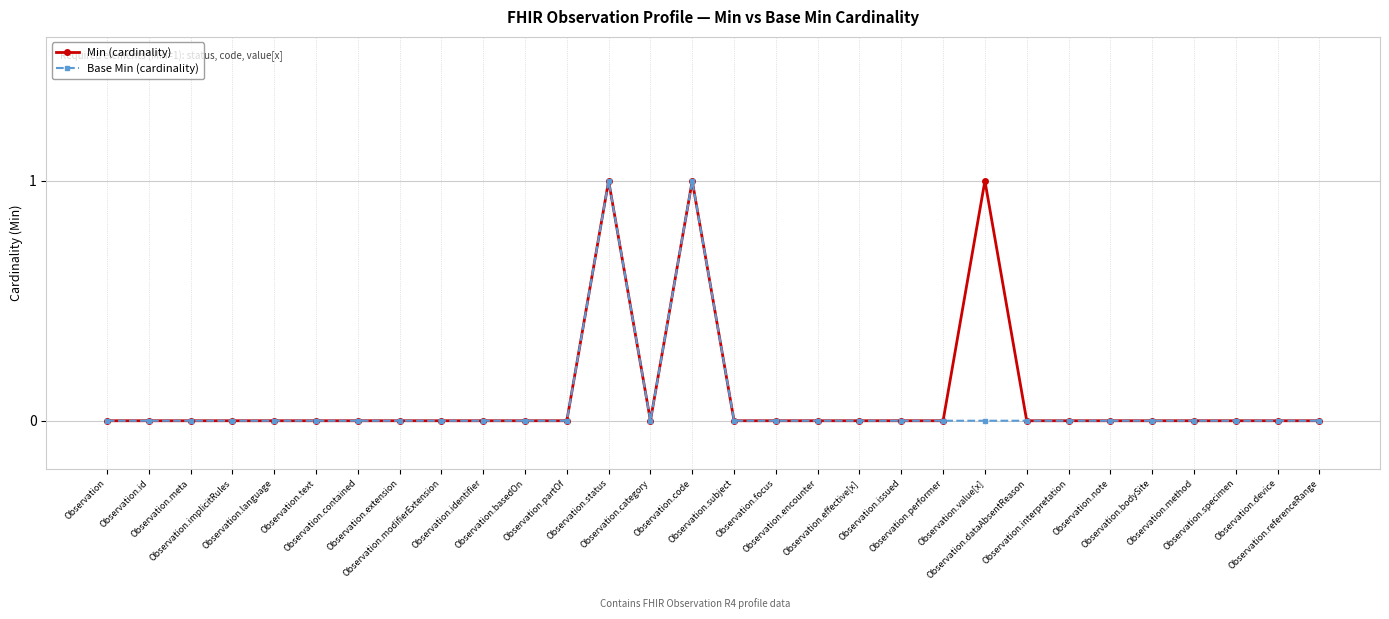

True or false: Min (cardinality) has more than 2 points higher than both neighbors.

True